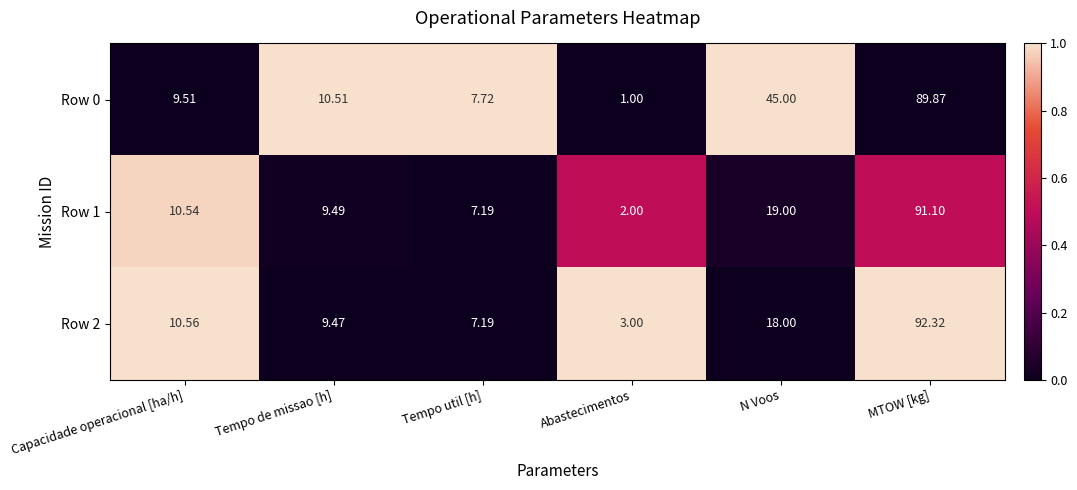

Which category has the highest value across all series?

MTOW [kg]